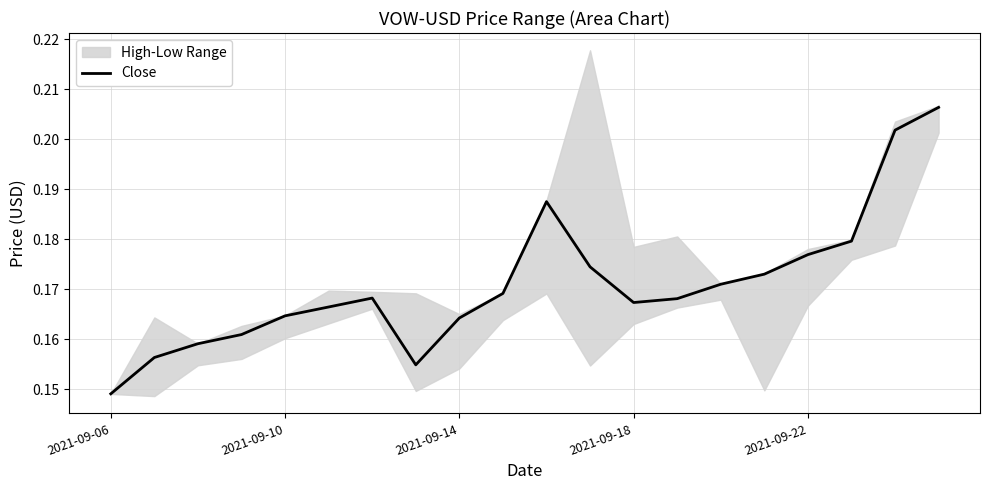

At which category does the data reach its first local valley?

7